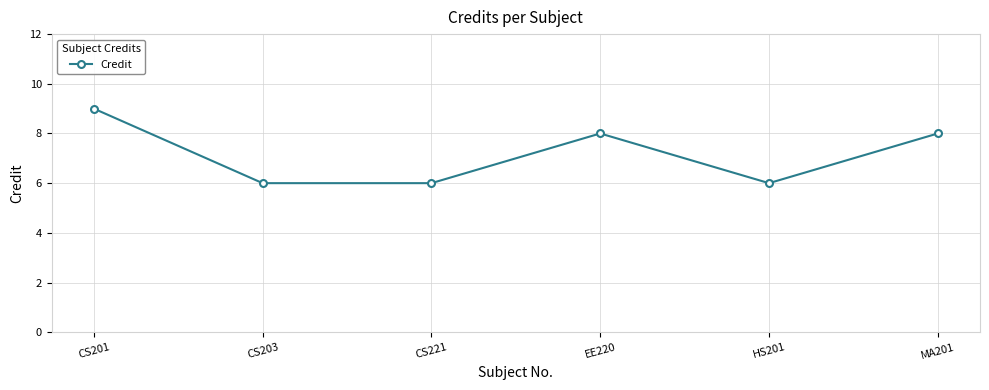

The value at CS221 is 10. True or false?

False